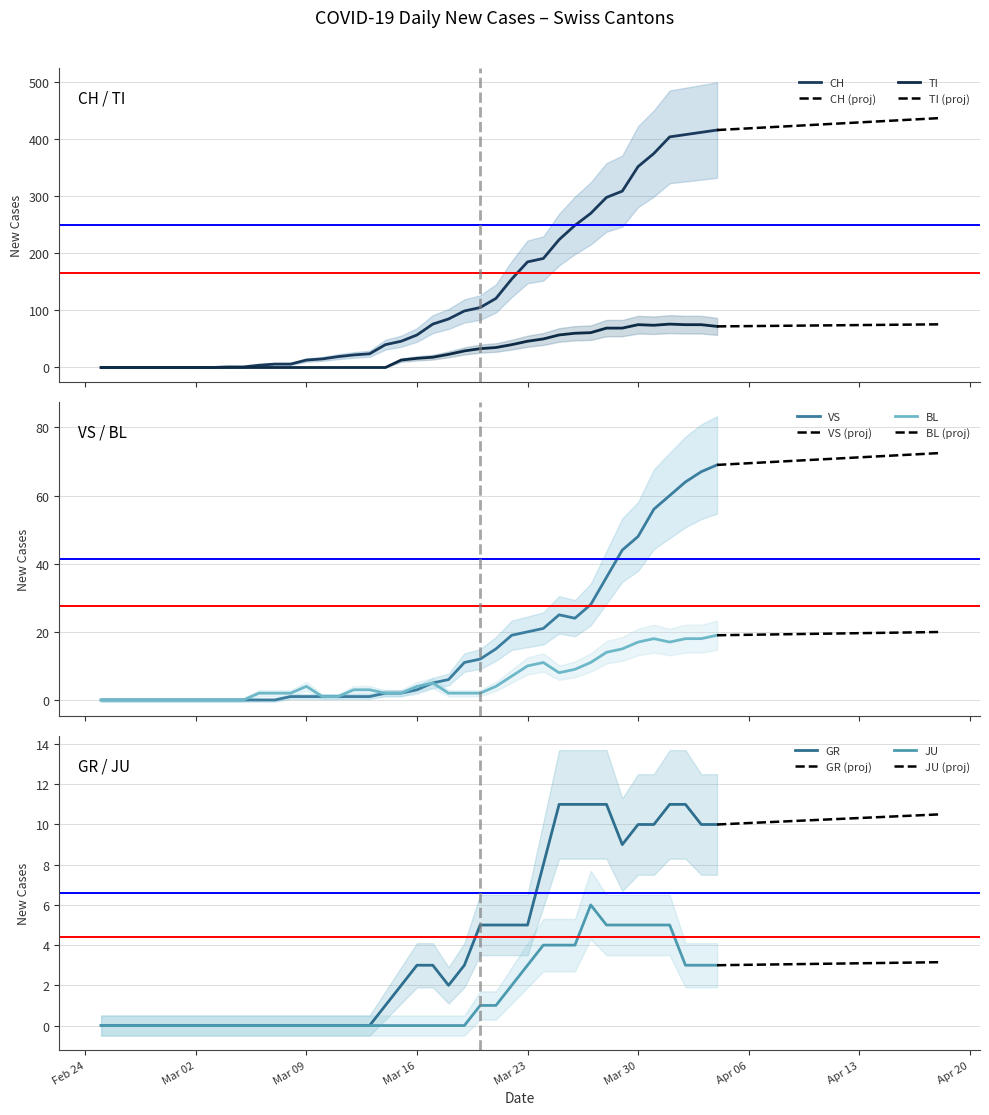

List the labels in order of TI value, largest first.

2020-04-01, 2020-03-30, 2020-04-02, 2020-04-03, 2020-03-31, 2020-04-04, 2020-03-28, 2020-03-29, 2020-03-27, 2020-03-26, 2020-03-25, 2020-03-24, 2020-03-23, 2020-03-22, 2020-03-21, 2020-03-20, 2020-03-19, 2020-03-18, 2020-03-17, 2020-03-16, 2020-03-15, 2020-02-25, 2020-02-26, 2020-02-27, 2020-02-28, 2020-02-29, 2020-03-01, 2020-03-02, 2020-03-03, 2020-03-04, 2020-03-05, 2020-03-06, 2020-03-07, 2020-03-08, 2020-03-09, 2020-03-10, 2020-03-11, 2020-03-12, 2020-03-13, 2020-03-14